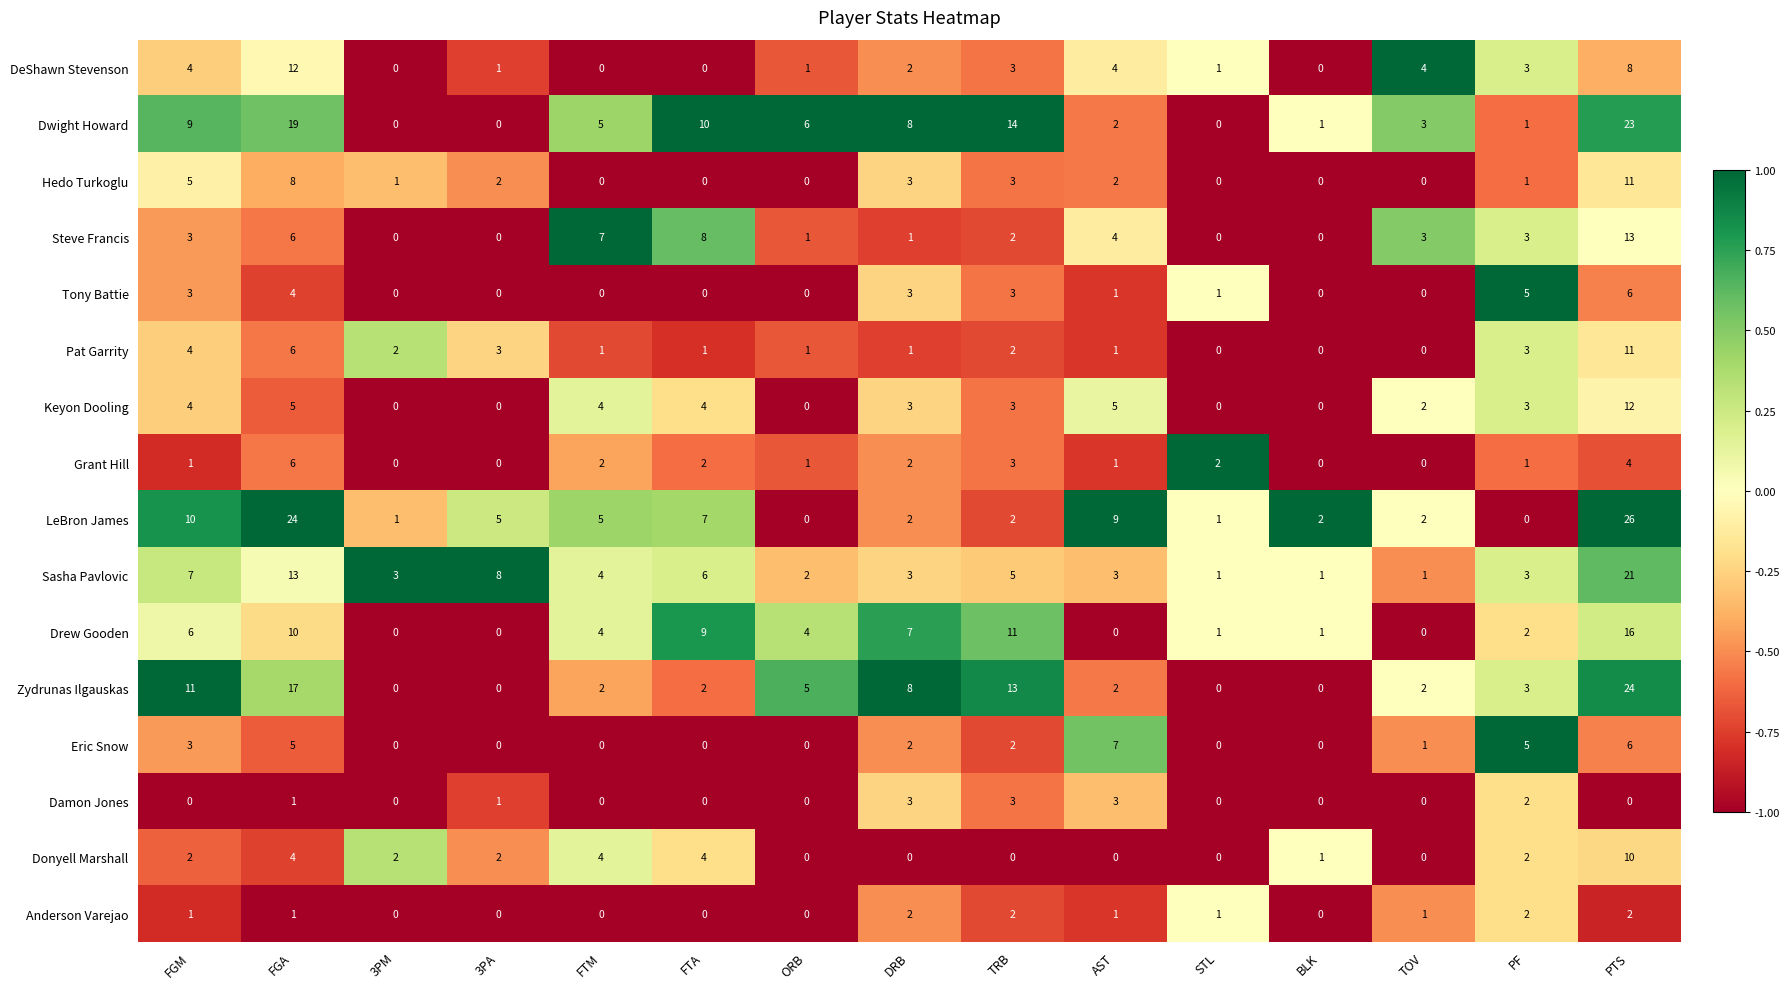

What is the total value across all series at PTS?

193